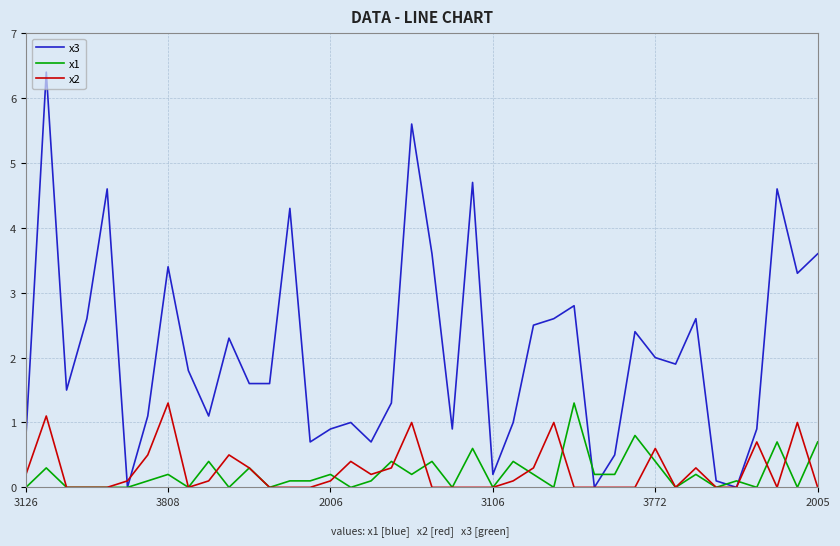

After their last crossing, which series has the higher values: x1 or x3?

x3